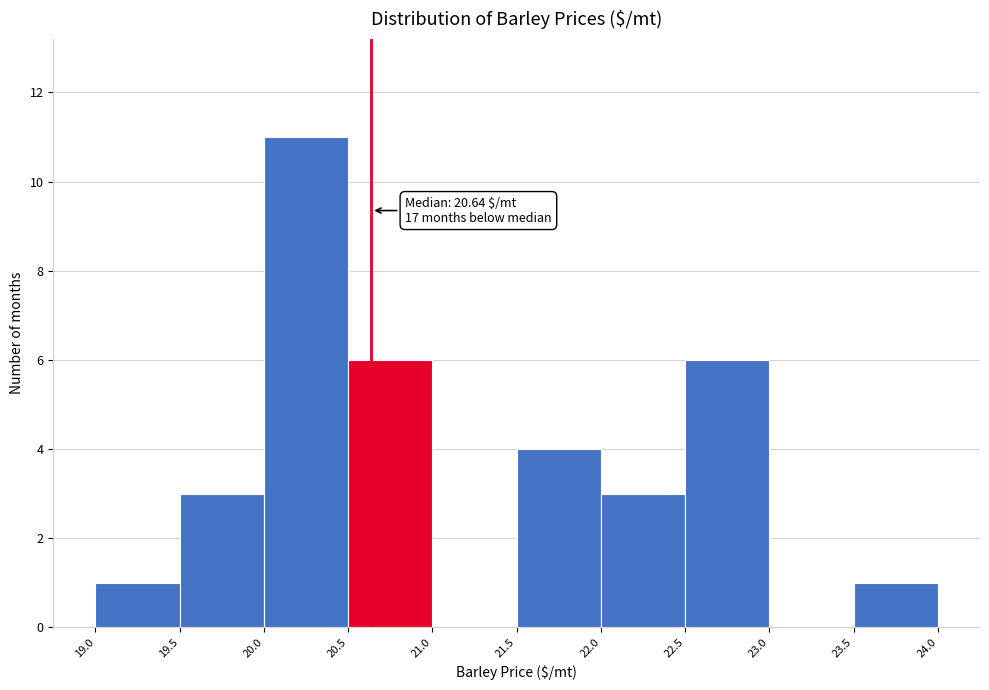

Which range on the x-axis has the tallest bar?

20.0 to 20.5